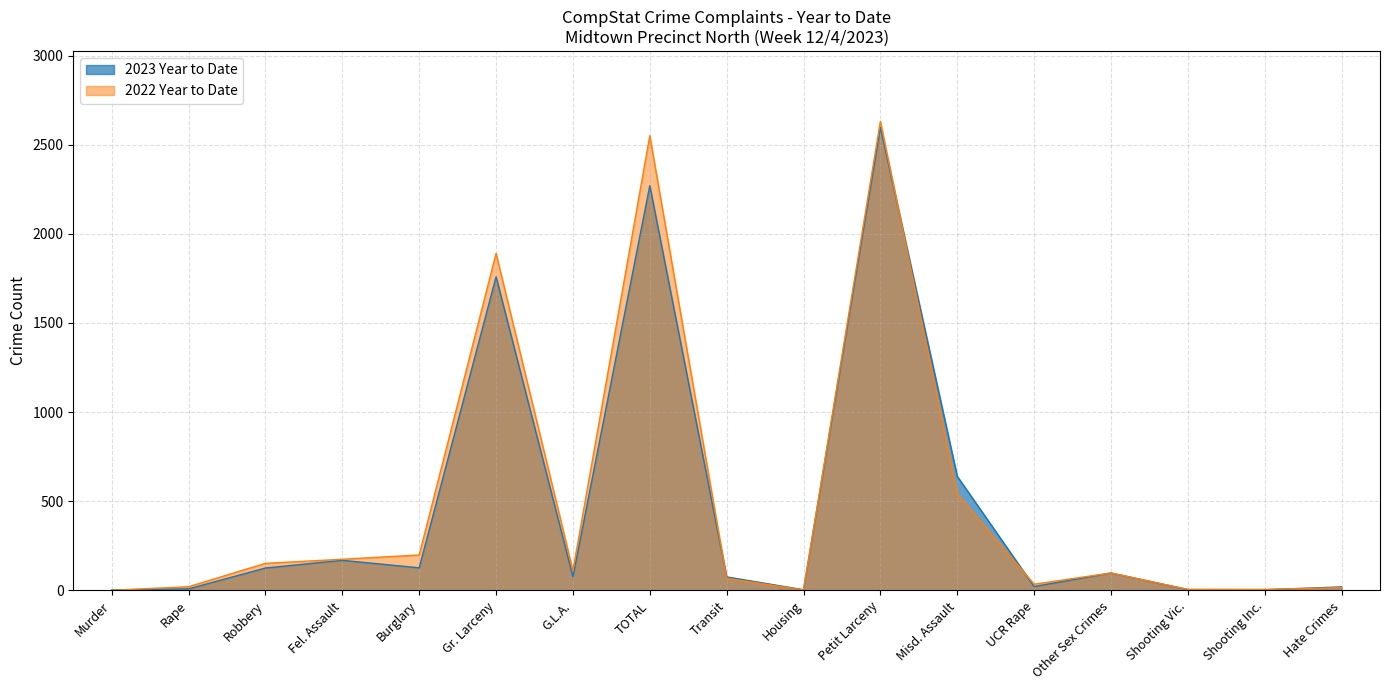

Between Petit Larceny and Fel. Assault, which is larger?

Petit Larceny